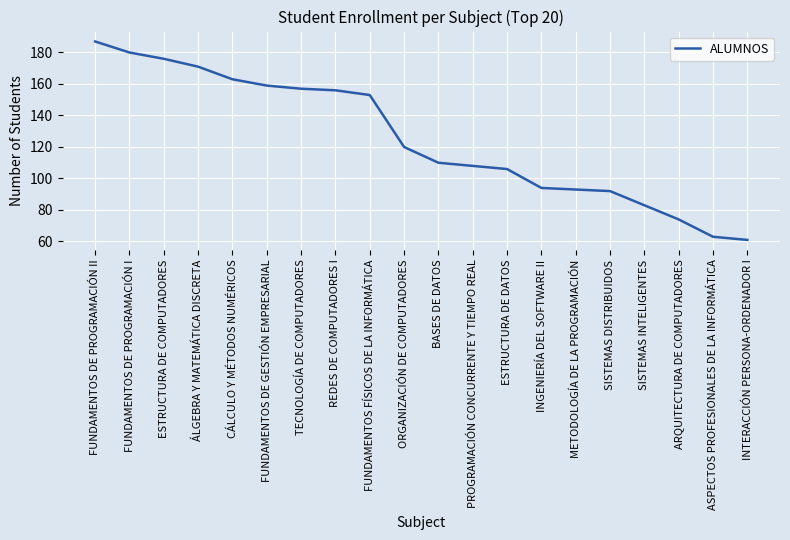

Read the value at ORGANIZACIÓN DE COMPUTADORES, to the nearest 50.

100